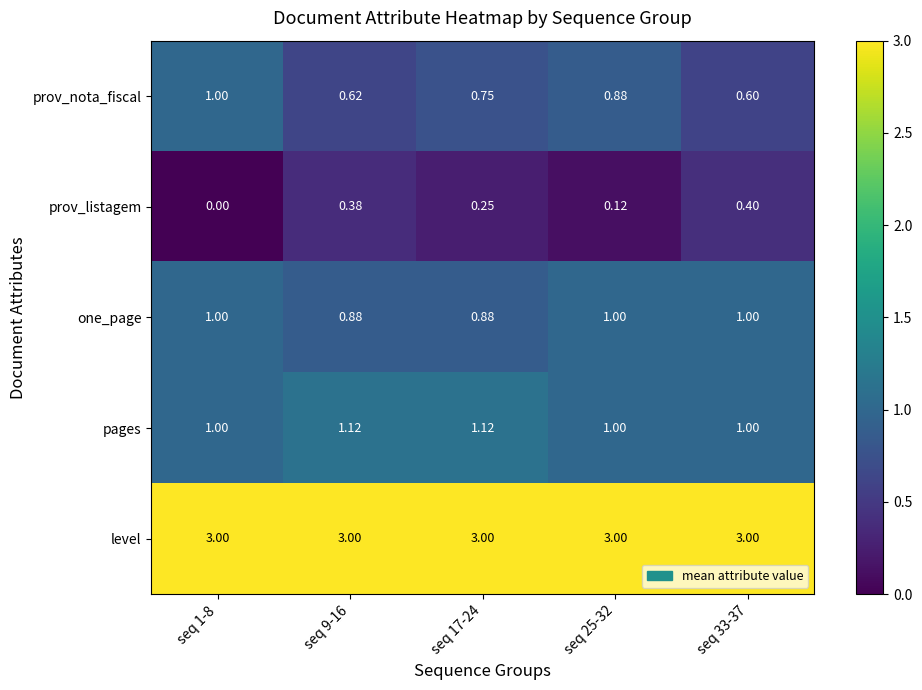

Is the value of one_page at seq 33-37 greater than the value of level at seq 33-37?

No